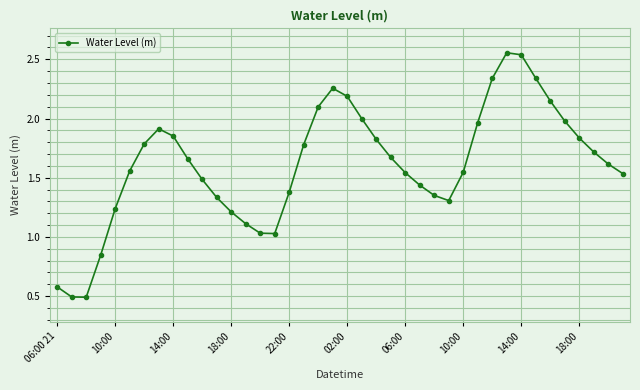

How many points are higher than both their immediate neighbors (excluding endpoints)?

3